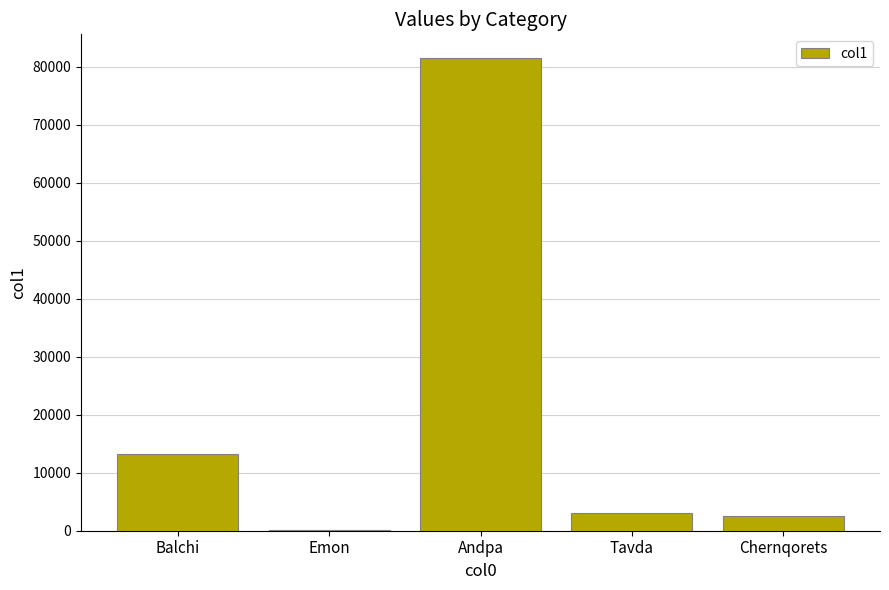

Where is the data nearest to the value 40795?

Balchi